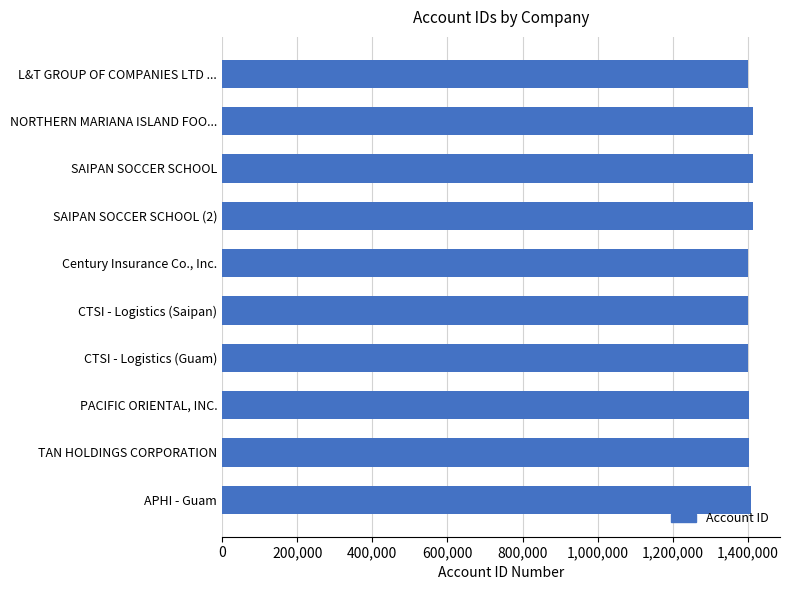

What is the sum of the values at TAN HOLDINGS CORPORATION and L&T GROUP OF COMPANIES LTD ...?

2802875